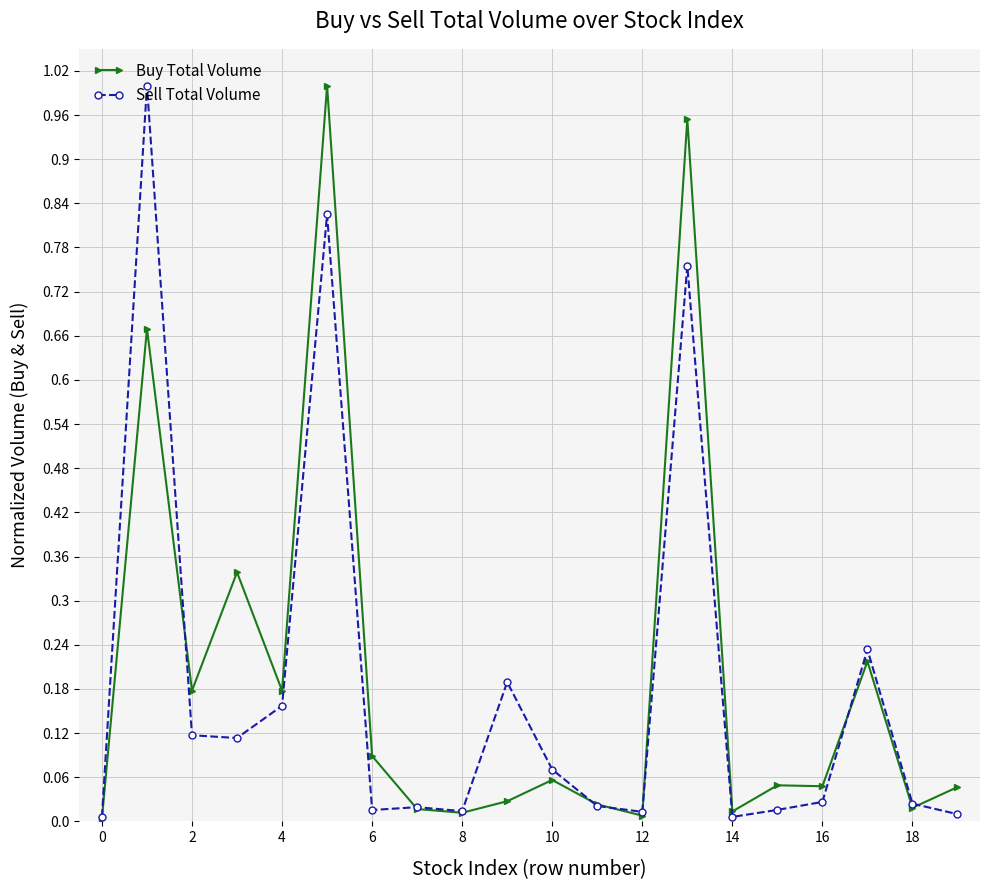

What is the average value of the Buy Total Volume series?

0.2